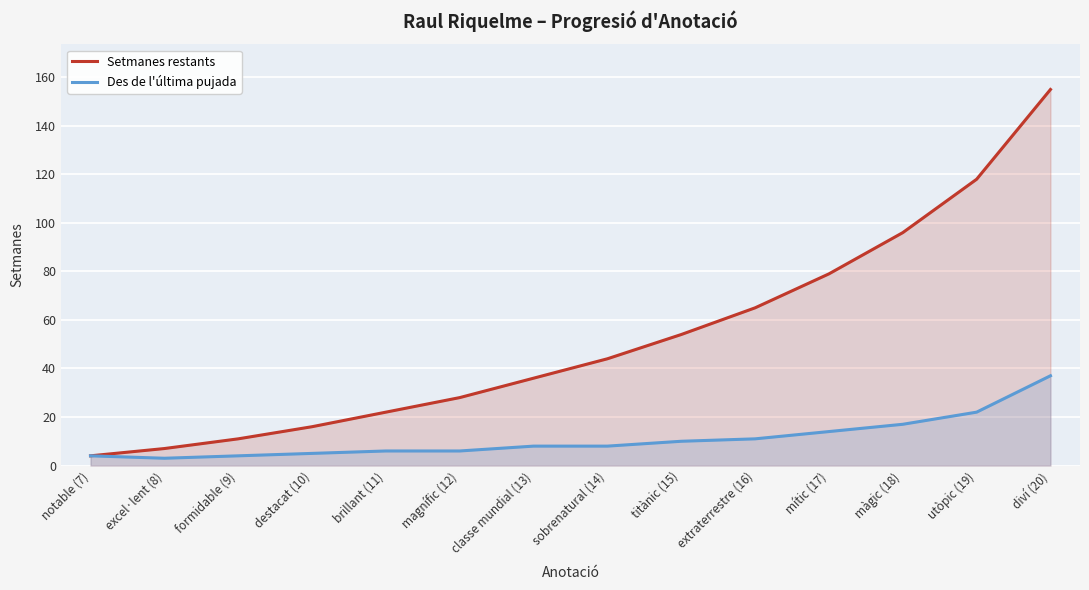

Reading right to left, extract all data points from this chart.

Setmanes restants: 155	118	96	79	65	54	44	36	28	22	16	11	7	4
Des de l'última pujada: 37	22	17	14	11	10	8	8	6	6	5	4	3	4